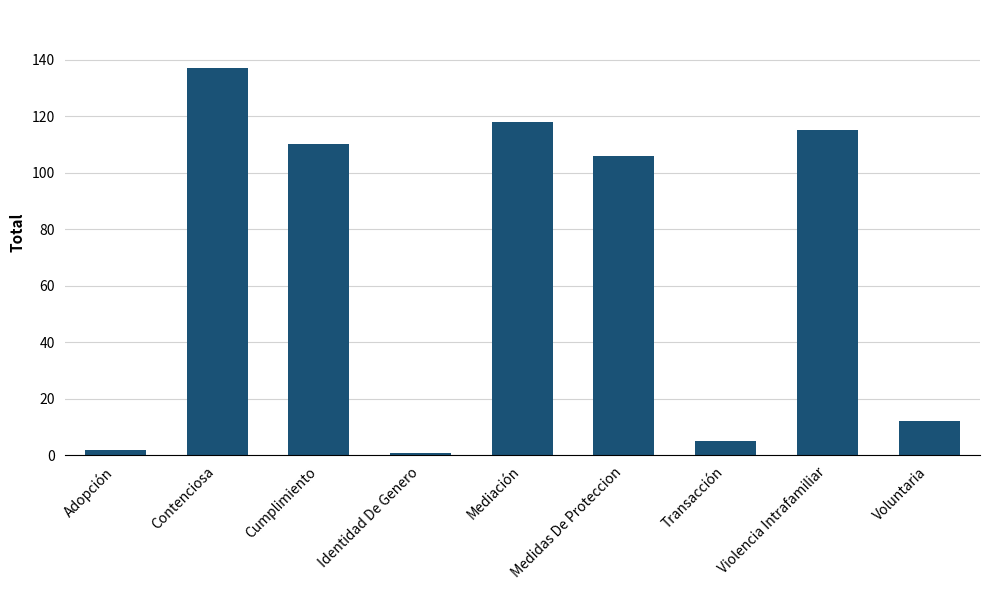

Where is the data nearest to the value 69?

Medidas De Proteccion